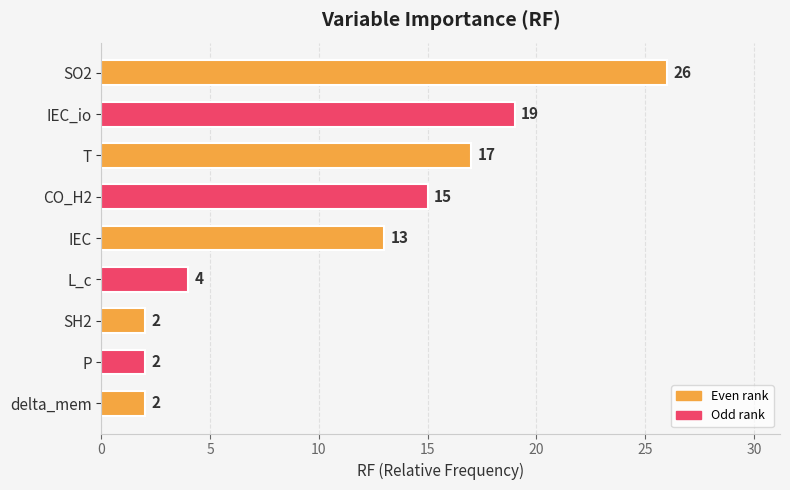

Between SO2 and L_c, which is larger?

SO2